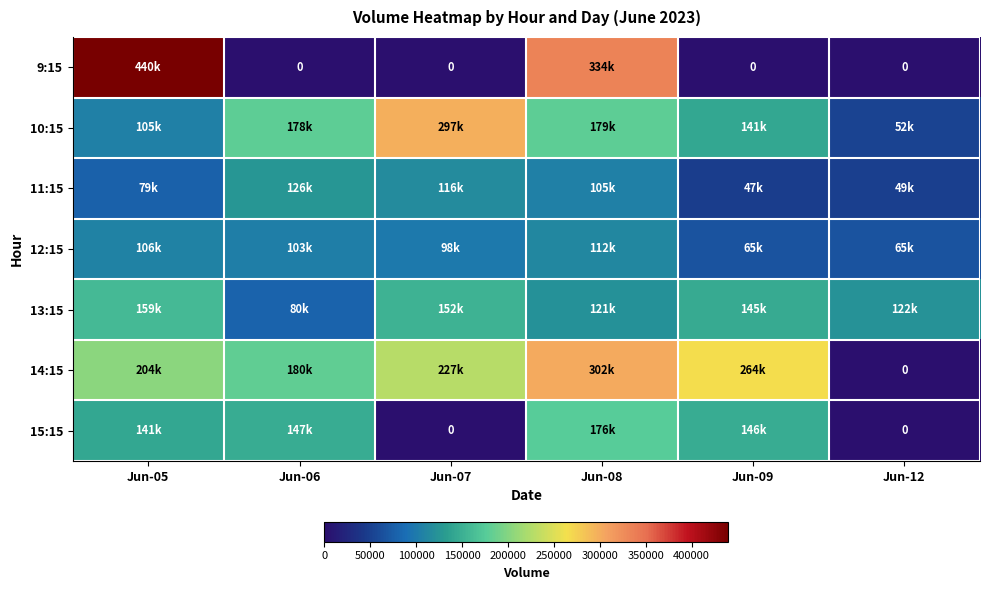

At which category does the chart reach its peak across all series?

Jun-05